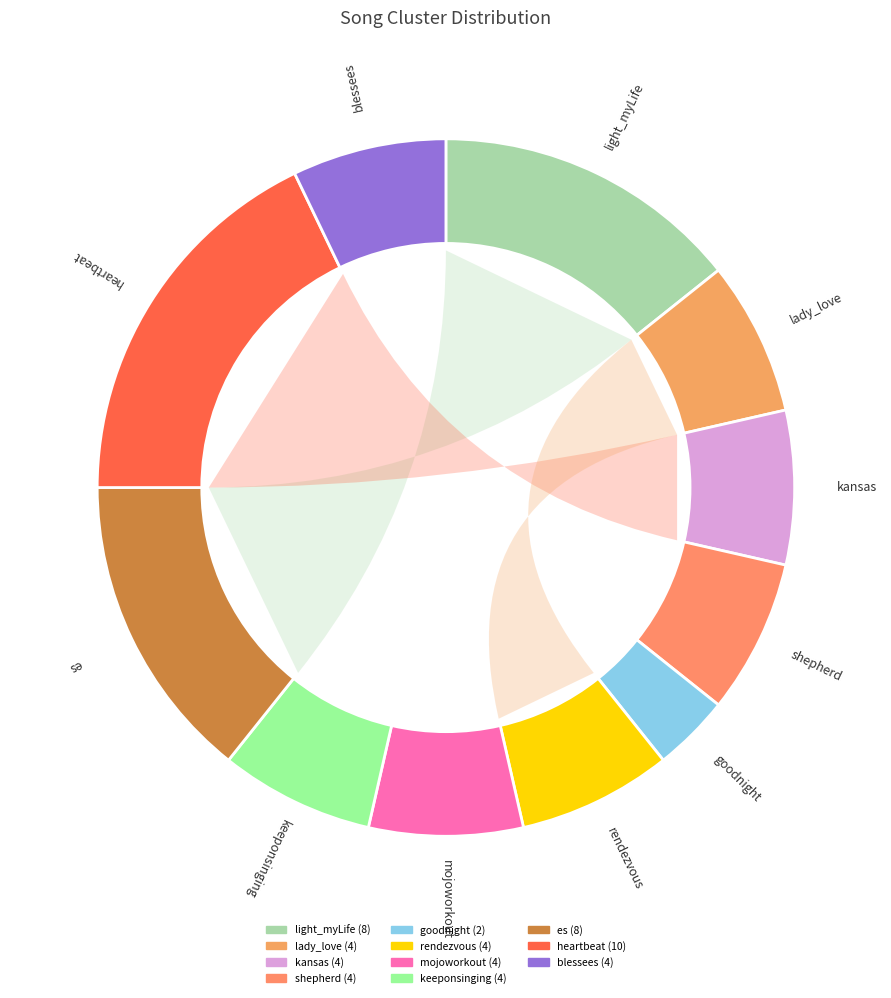

What is the ratio of the value at blessees to the value at goodnight?

2.0